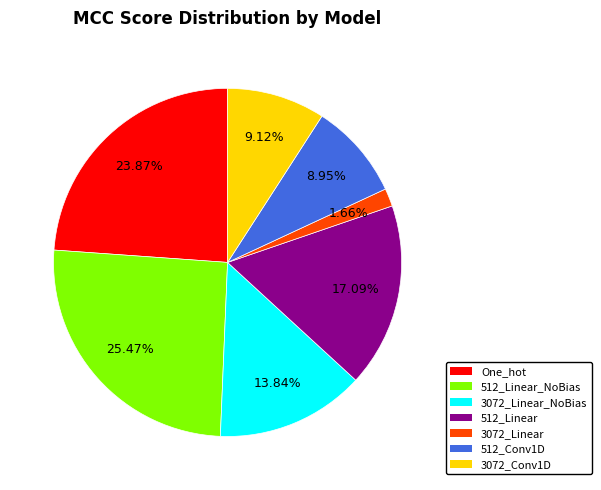

Is the sum of 3072_Linear and 512_Conv1D greater than half?

No